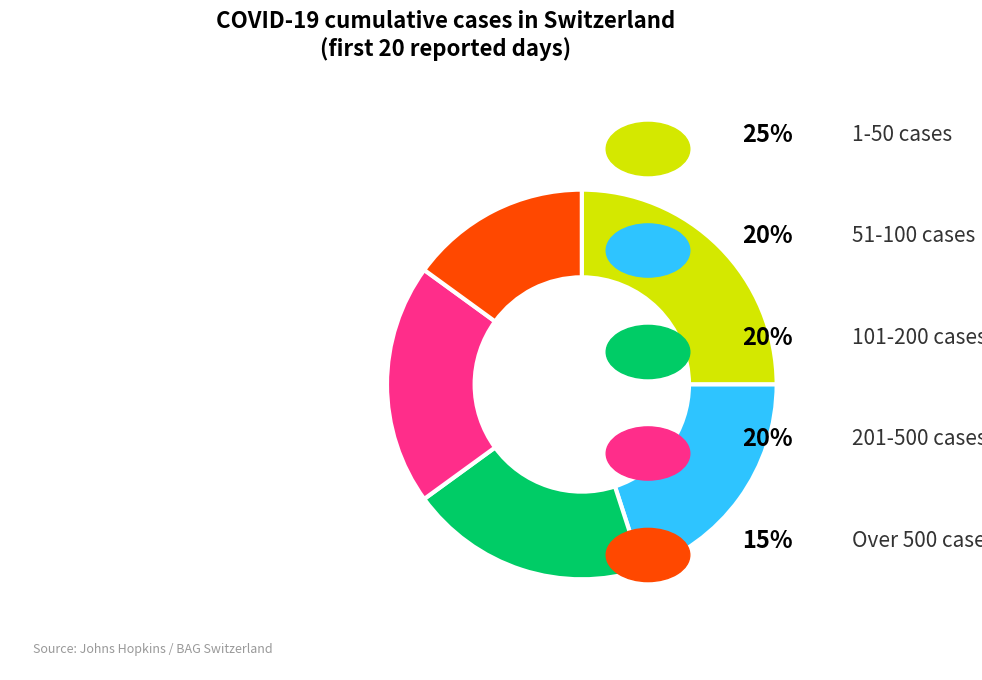

Is there any slice that represents more than half of the pie?

No